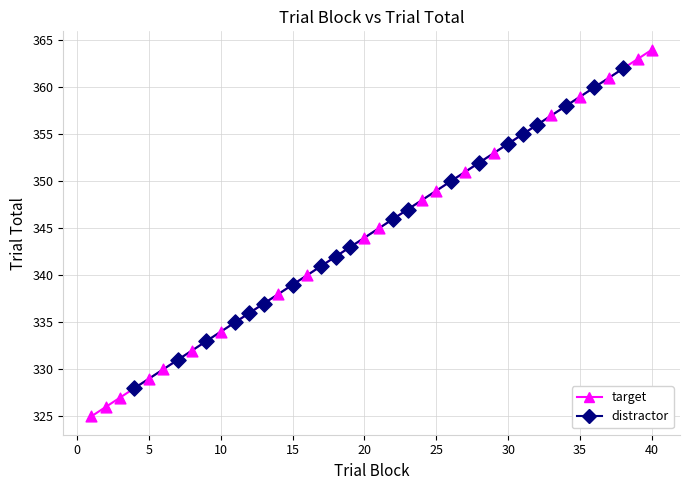

Which series reaches the maximum Y coordinate?

target